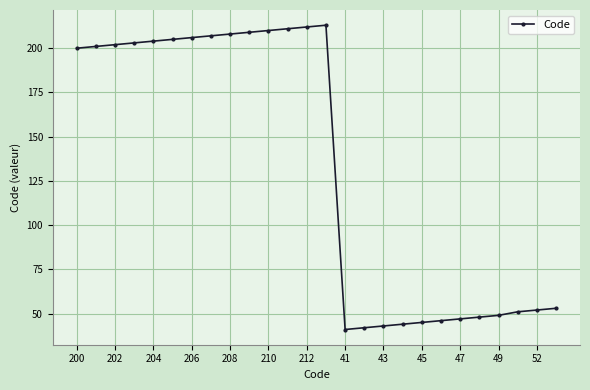

Reading right to left, extract all data points from this chart.

53	52	51	49	48	47	46	45	44	43	42	41	213	212	211	210	209	208	207	206	205	204	203	202	201	200